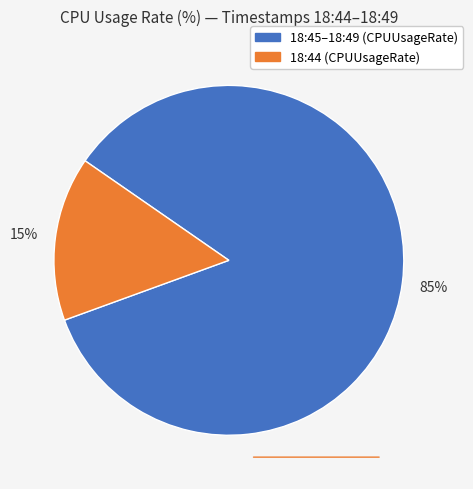

To the nearest percent, what is the average slice percentage?

50%